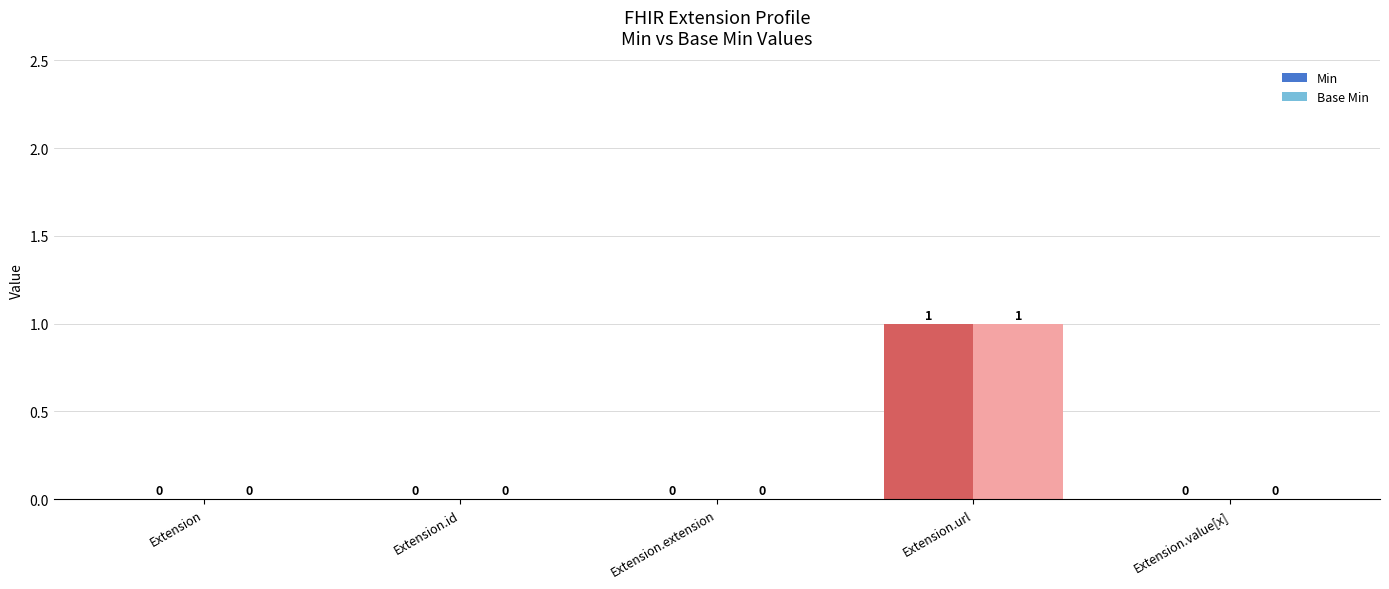

Is the value of Base Min at Extension.value[x] greater than the value of Min at Extension.url?

No